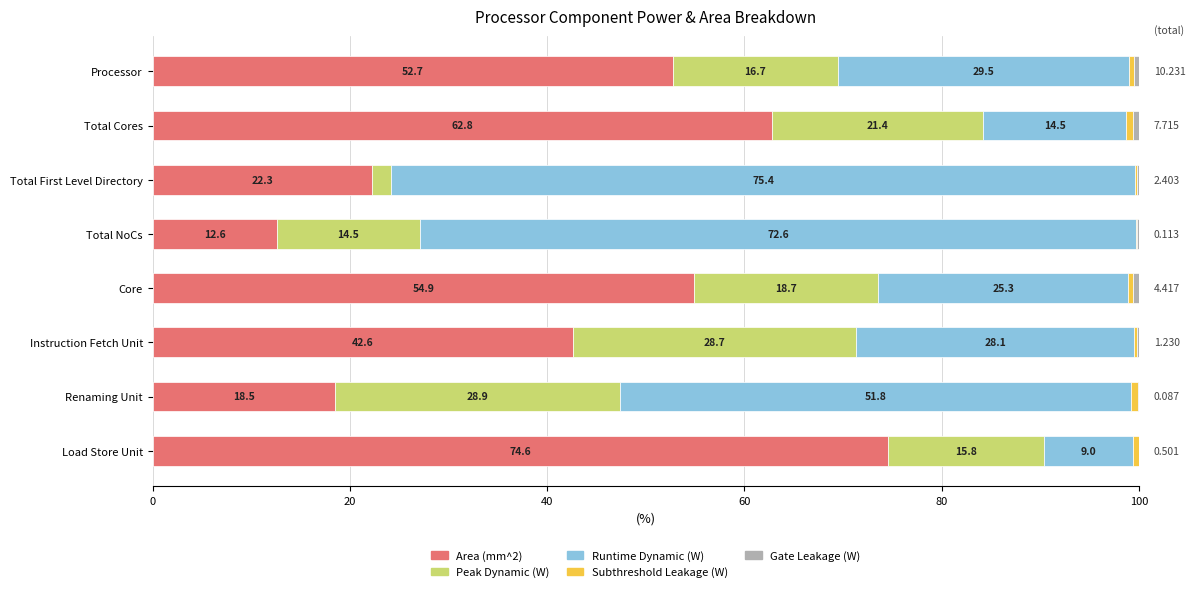

Which category has the highest value in the Area (mm^2) series?

Load Store Unit